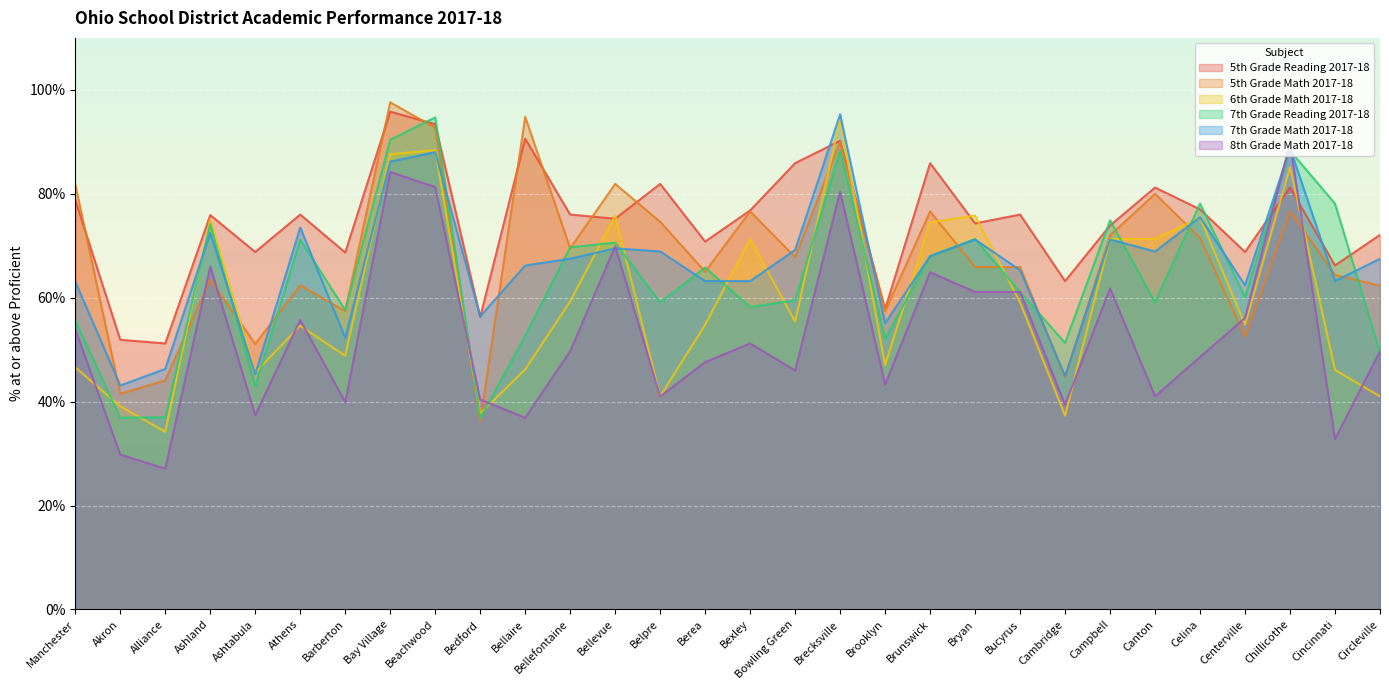

Reading right to left, what are all the values shown in this chart?

5th Grade Reading 2017-18: Circleville=72.1	Cincinnati=66.2	Chillicothe=81.2	Centerville=68.8	Celina=77.0	Canton=81.2	Campbell=73.9	Cambridge=63.2	Bucyrus=76.0	Bryan=74.3	Brunswick=85.9	Brooklyn=57.8	Brecksville=90.2	Bowling Green=85.9	Bexley=76.8	Berea=70.8	Belpre=81.9	Bellevue=75.2	Bellefontaine=76.0	Bellaire=90.6	Bedford=56.3	Beachwood=93.4	Bay Village=95.8	Barberton=68.7	Athens=76.0	Ashtabula=68.8	Ashland=75.9	Alliance=51.2	Akron=51.9	Manchester=78.8
5th Grade Math 2017-18: Circleville=62.3	Cincinnati=64.4	Chillicothe=76.6	Centerville=52.5	Celina=71.5	Canton=80.0	Campbell=72.0	Cambridge=44.7	Bucyrus=65.9	Bryan=65.9	Brunswick=76.6	Brooklyn=57.4	Brecksville=90.0	Bowling Green=67.8	Bexley=76.6	Berea=65.0	Belpre=74.6	Bellevue=81.9	Bellefontaine=69.5	Bellaire=94.8	Bedford=36.2	Beachwood=92.7	Bay Village=97.6	Barberton=57.4	Athens=62.4	Ashtabula=51.1	Ashland=63.5	Alliance=44.1	Akron=41.5	Manchester=81.8
6th Grade Math 2017-18: Circleville=41.0	Cincinnati=46.1	Chillicothe=85.1	Centerville=54.8	Celina=75.4	Canton=71.3	Campbell=71.3	Cambridge=37.3	Bucyrus=59.1	Bryan=75.8	Brunswick=74.5	Brooklyn=47.0	Brecksville=94.4	Bowling Green=55.4	Bexley=71.3	Berea=54.8	Belpre=41.0	Bellevue=75.8	Bellefontaine=59.3	Bellaire=46.2	Bedford=37.7	Beachwood=88.4	Bay Village=87.6	Barberton=48.8	Athens=54.6	Ashtabula=45.6	Ashland=75.1	Alliance=34.2	Akron=39.1	Manchester=46.6
7th Grade Reading 2017-18: Circleville=49.5	Cincinnati=78.1	Chillicothe=88.3	Centerville=60.1	Celina=78.1	Canton=59.1	Campbell=74.9	Cambridge=51.3	Bucyrus=61.1	Bryan=71.3	Brunswick=68.0	Brooklyn=52.1	Brecksville=88.3	Bowling Green=59.5	Bexley=58.2	Berea=65.8	Belpre=59.1	Bellevue=70.6	Bellefontaine=69.7	Bellaire=52.7	Bedford=36.8	Beachwood=94.7	Bay Village=90.4	Barberton=57.6	Athens=71.2	Ashtabula=42.9	Ashland=74.2	Alliance=37.0	Akron=36.9	Manchester=55.6
7th Grade Math 2017-18: Circleville=67.5	Cincinnati=63.2	Chillicothe=88.8	Centerville=62.4	Celina=75.5	Canton=68.9	Campbell=71.2	Cambridge=44.9	Bucyrus=65.3	Bryan=71.2	Brunswick=68.0	Brooklyn=55.1	Brecksville=95.3	Bowling Green=69.2	Bexley=63.2	Berea=63.2	Belpre=68.9	Bellevue=69.5	Bellefontaine=67.5	Bellaire=66.2	Bedford=56.4	Beachwood=88.0	Bay Village=86.2	Barberton=52.3	Athens=73.5	Ashtabula=45.3	Ashland=72.5	Alliance=46.3	Akron=43.1	Manchester=63.1
8th Grade Math 2017-18: Circleville=49.7	Cincinnati=32.8	Chillicothe=89.8	Centerville=56.1	Celina=48.6	Canton=41.0	Campbell=61.8	Cambridge=39.4	Bucyrus=61.1	Bryan=61.1	Brunswick=64.9	Brooklyn=43.3	Brecksville=80.4	Bowling Green=46.0	Bexley=51.2	Berea=47.6	Belpre=41.0	Bellevue=69.9	Bellefontaine=49.7	Bellaire=36.9	Bedford=40.4	Beachwood=81.3	Bay Village=84.2	Barberton=39.9	Athens=55.7	Ashtabula=37.4	Ashland=66.0	Alliance=27.1	Akron=29.8	Manchester=53.9